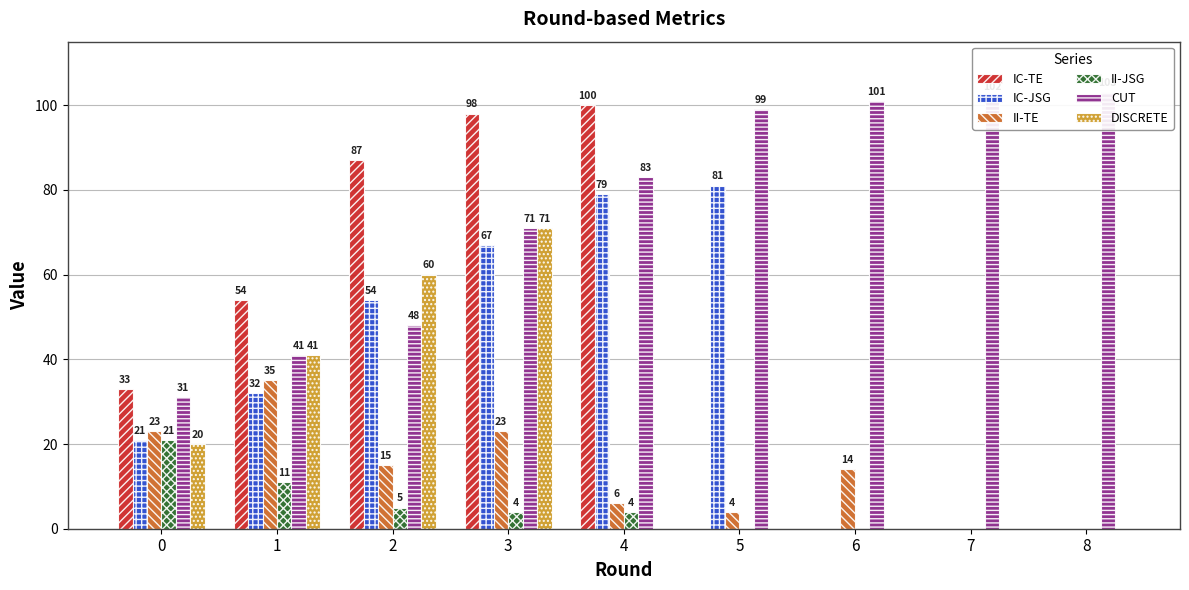

What is the difference between the maximum and second lowest values in the DISCRETE series?

71